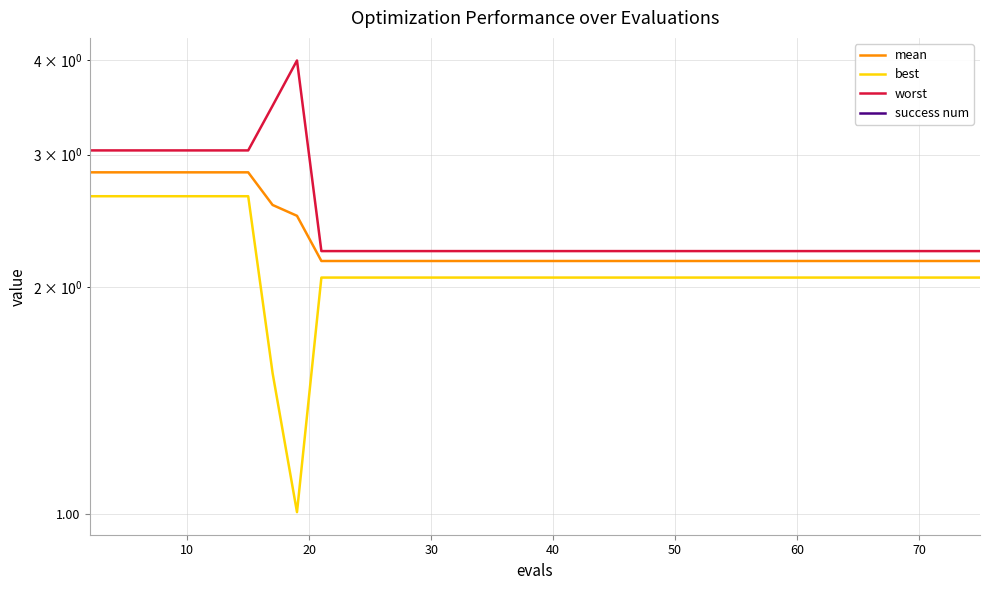

What is the difference between the maximum and minimum values in the worst series?

1.8